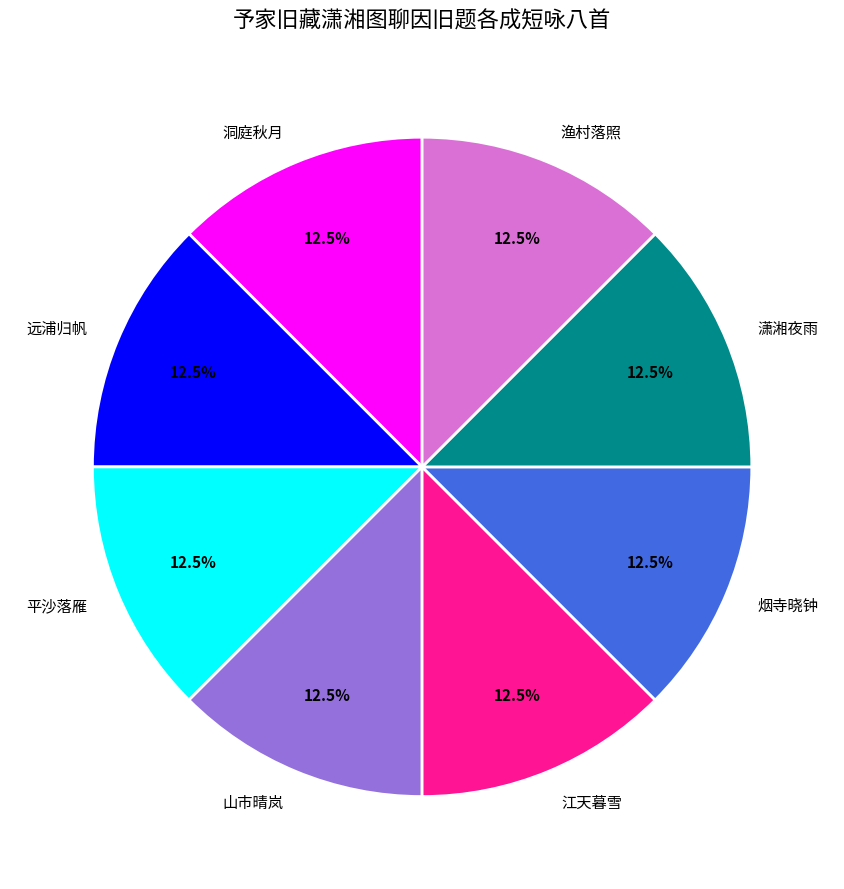

Does 洞庭秋月 account for over 50% of the chart?

No